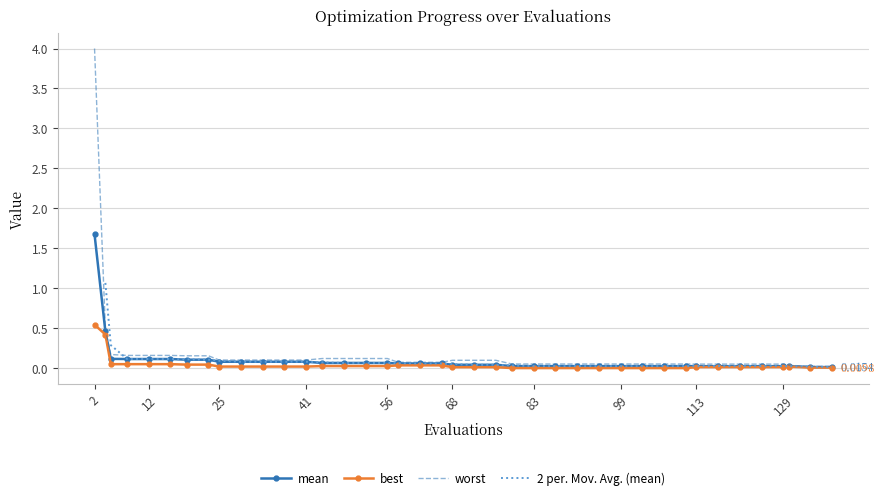

Which has a higher value, 25 or 52?

25